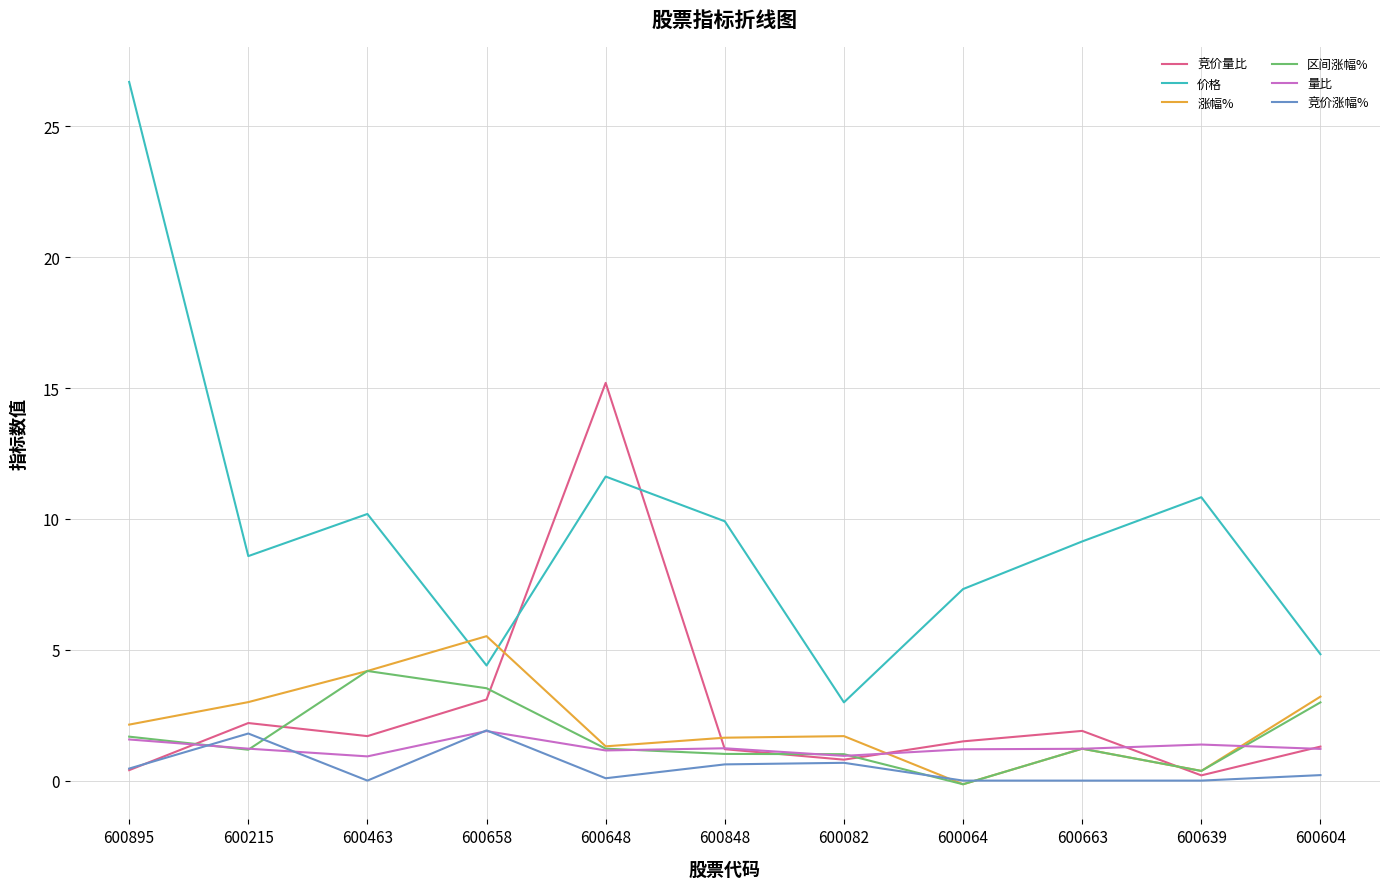

The value of 竞价量比 at 600463 is 1.7. True or false?

True